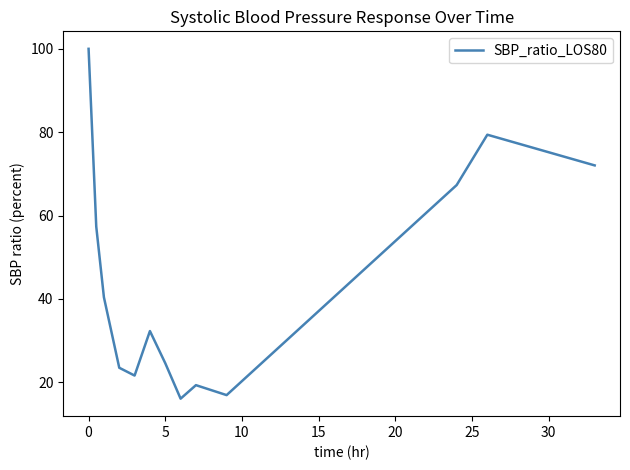

What is the minimum value shown in the chart?

16.1